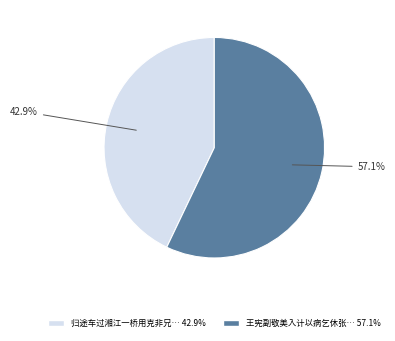

Is there a majority slice in this chart?

Yes